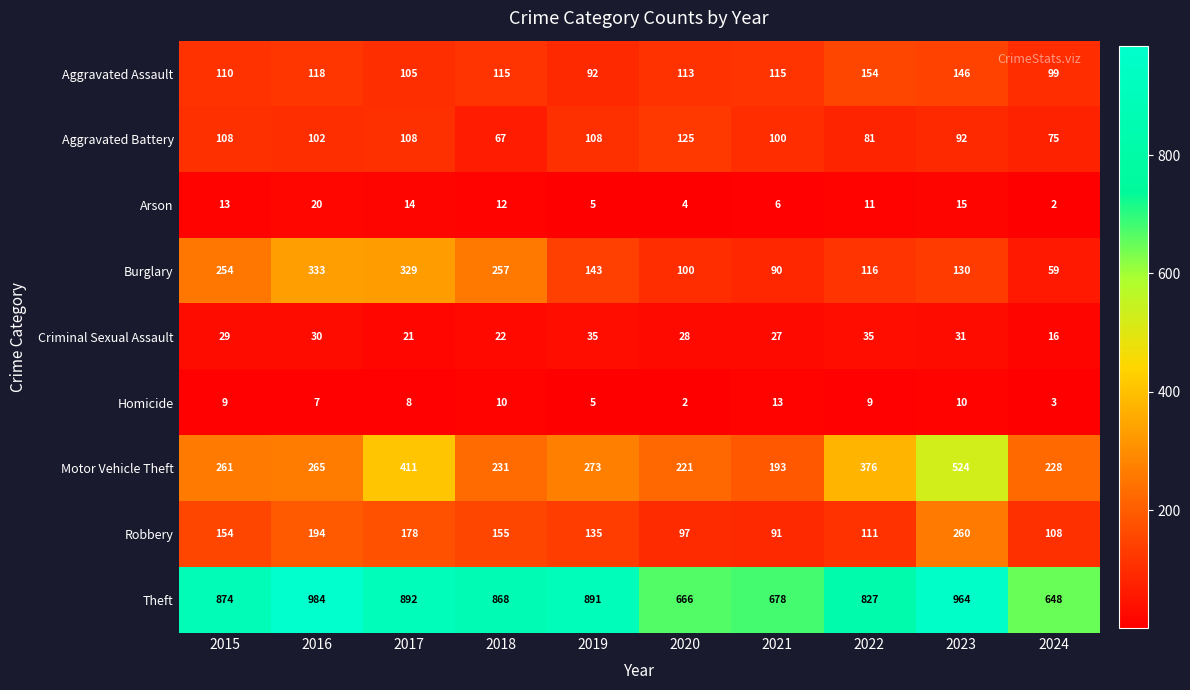

Which series changed the most between 2019 and 2022?

Motor Vehicle Theft